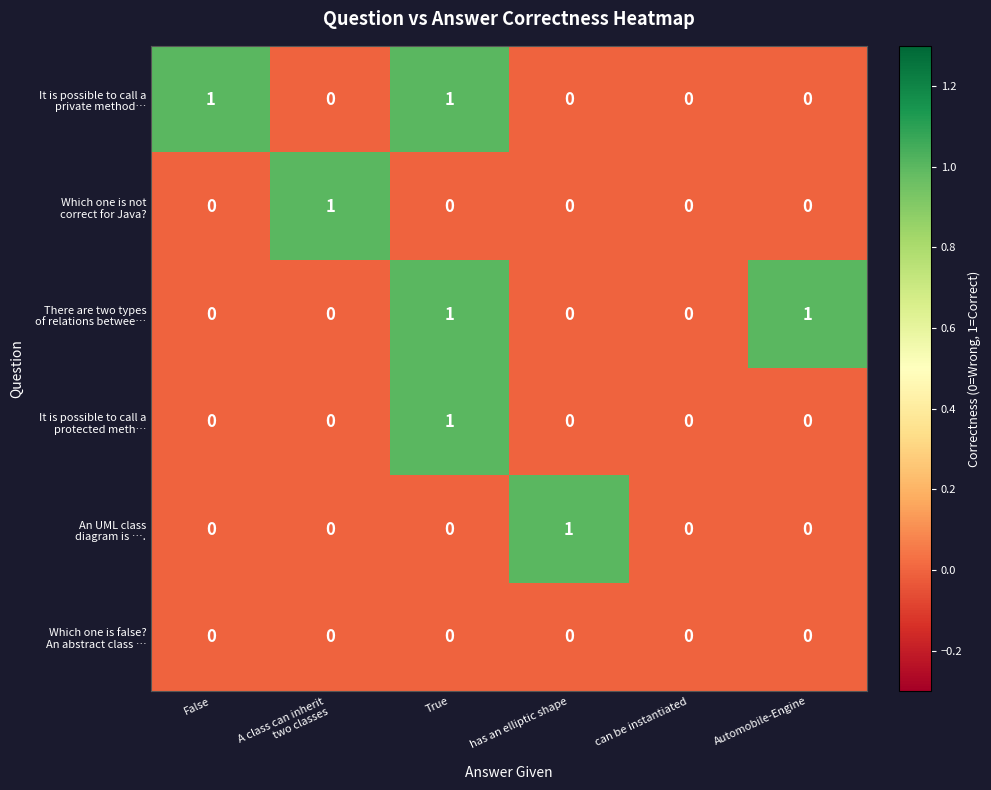

At which category is the sum across all series the highest?

True